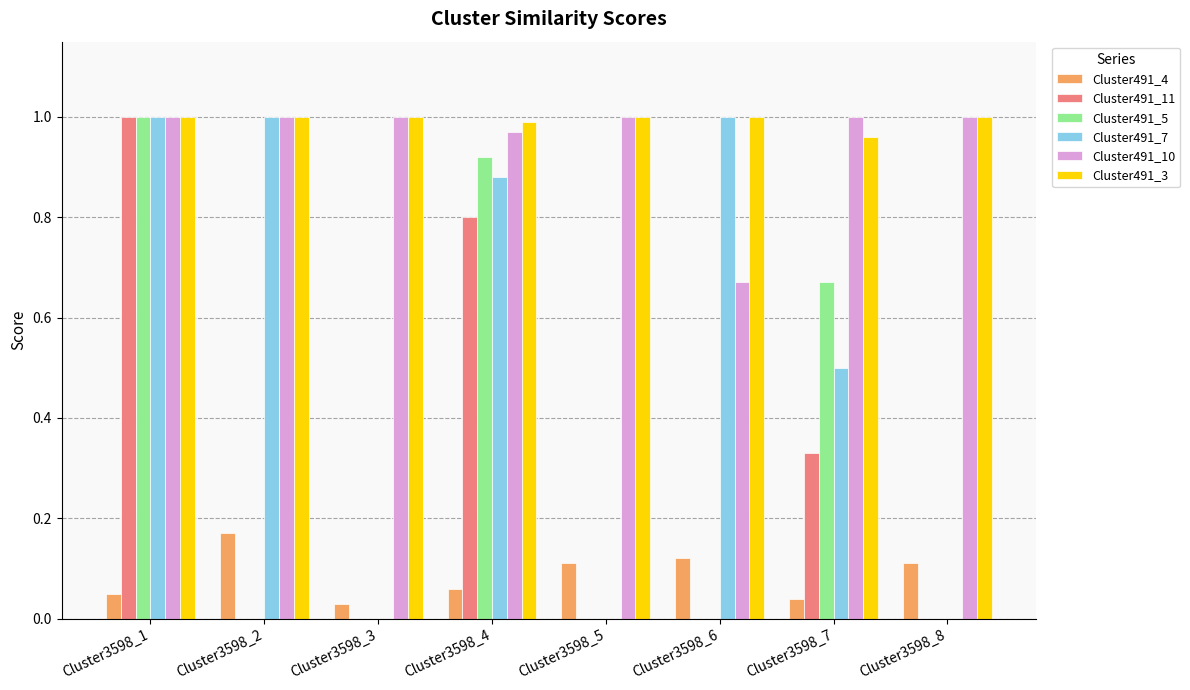

Is the value of Cluster491_7 at Cluster3598_3 greater than the value of Cluster491_3 at Cluster3598_4?

No